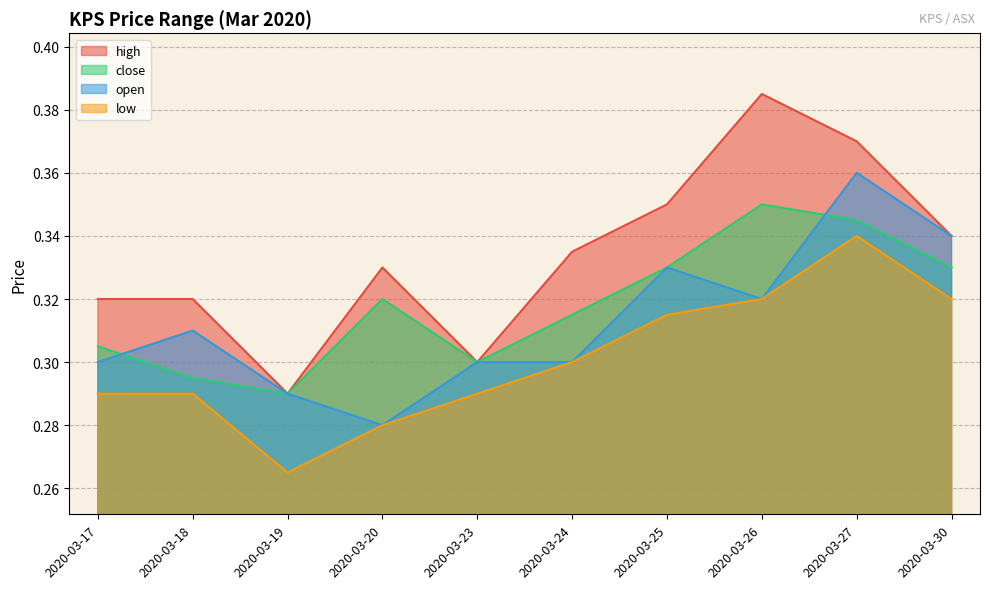

Is the value of low at 2020-03-27 greater than the value of close at 2020-03-17?

Yes